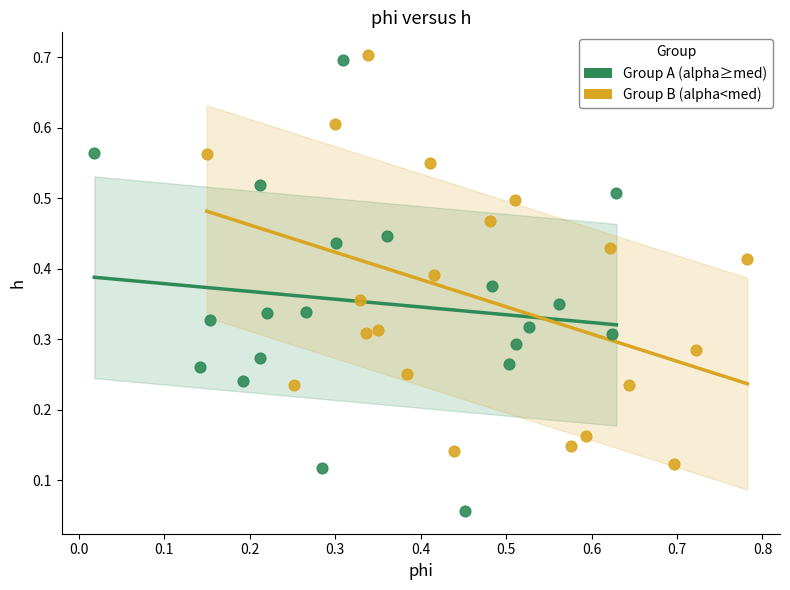

Which series reaches the minimum Y coordinate?

Group A (alpha≥med)